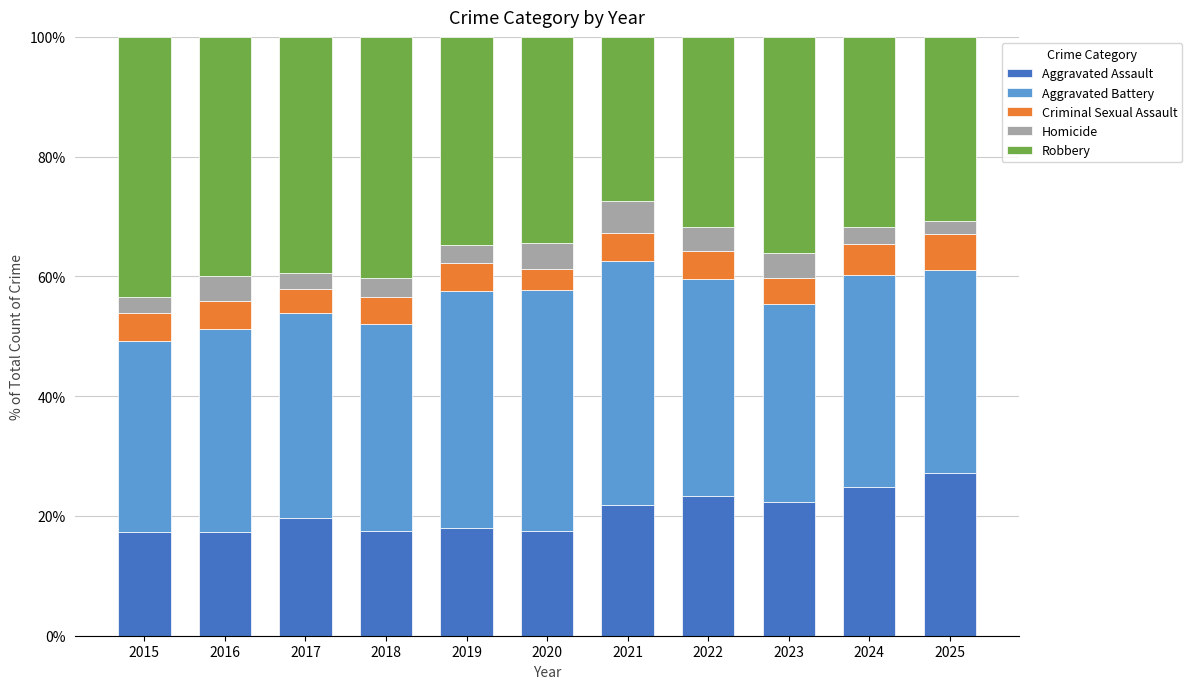

Does the chart contain stacked bars?

Yes